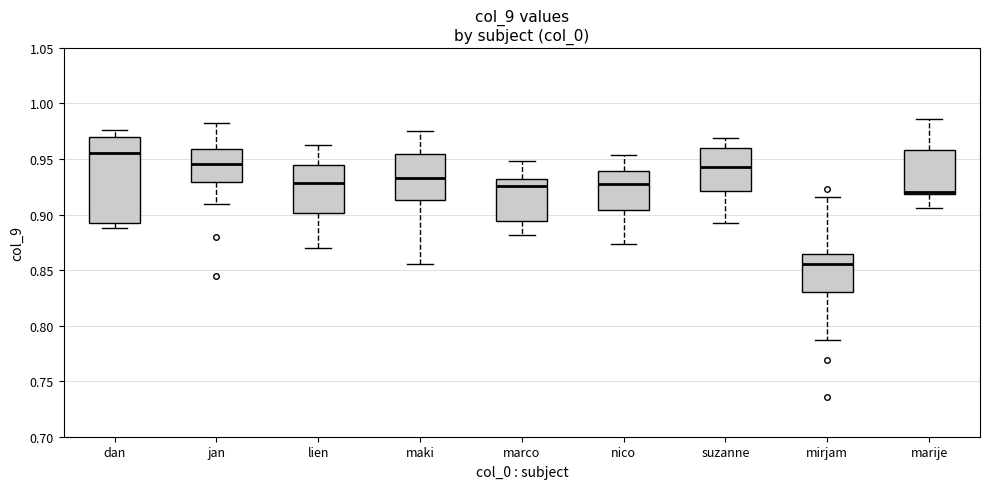

Reading left to right, read every box against the y-axis: the position of its median line, the range the box covers, and the ends of its whiskers. The values are not printed on the chart, so give them approximately, as read against the axis.

dan: median 0.955, box 0.895 to 0.970, whiskers 0.890 to 0.975
jan: median 0.945, box 0.930 to 0.960, whiskers 0.910 to 0.980
lien: median 0.930, box 0.900 to 0.945, whiskers 0.870 to 0.960
maki: median 0.935, box 0.915 to 0.955, whiskers 0.855 to 0.975
marco: median 0.925, box 0.895 to 0.930, whiskers 0.880 to 0.950
nico: median 0.925, box 0.905 to 0.940, whiskers 0.875 to 0.955
suzanne: median 0.945, box 0.920 to 0.960, whiskers 0.890 to 0.970
mirjam: median 0.855, box 0.830 to 0.865, whiskers 0.785 to 0.915
marije: median 0.920 (just above the box's lower edge), box 0.920 to 0.960, whiskers 0.905 to 0.985